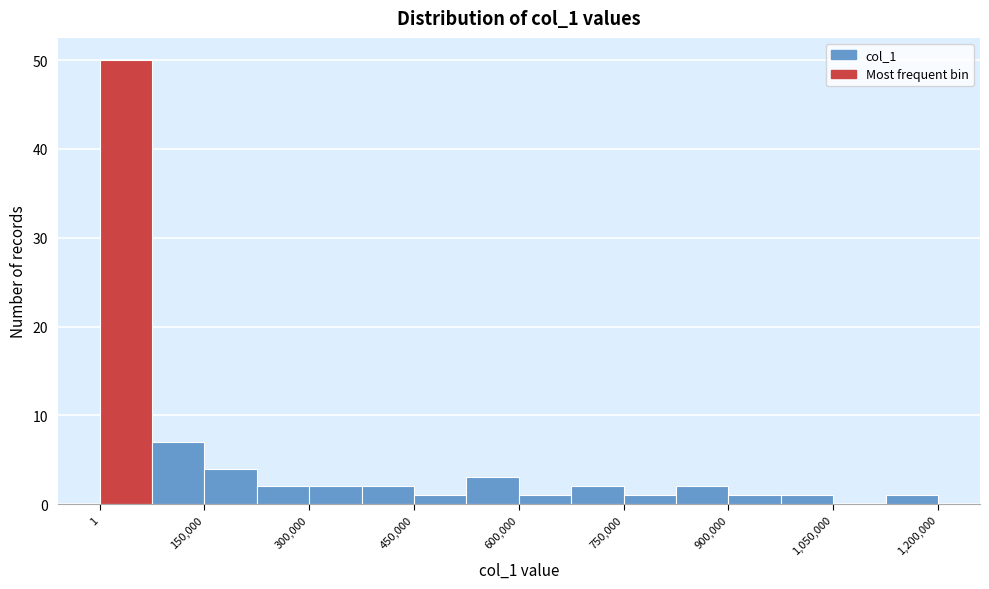

Read against the x-axis, roughly where is the centre of the tallest bar?

40000